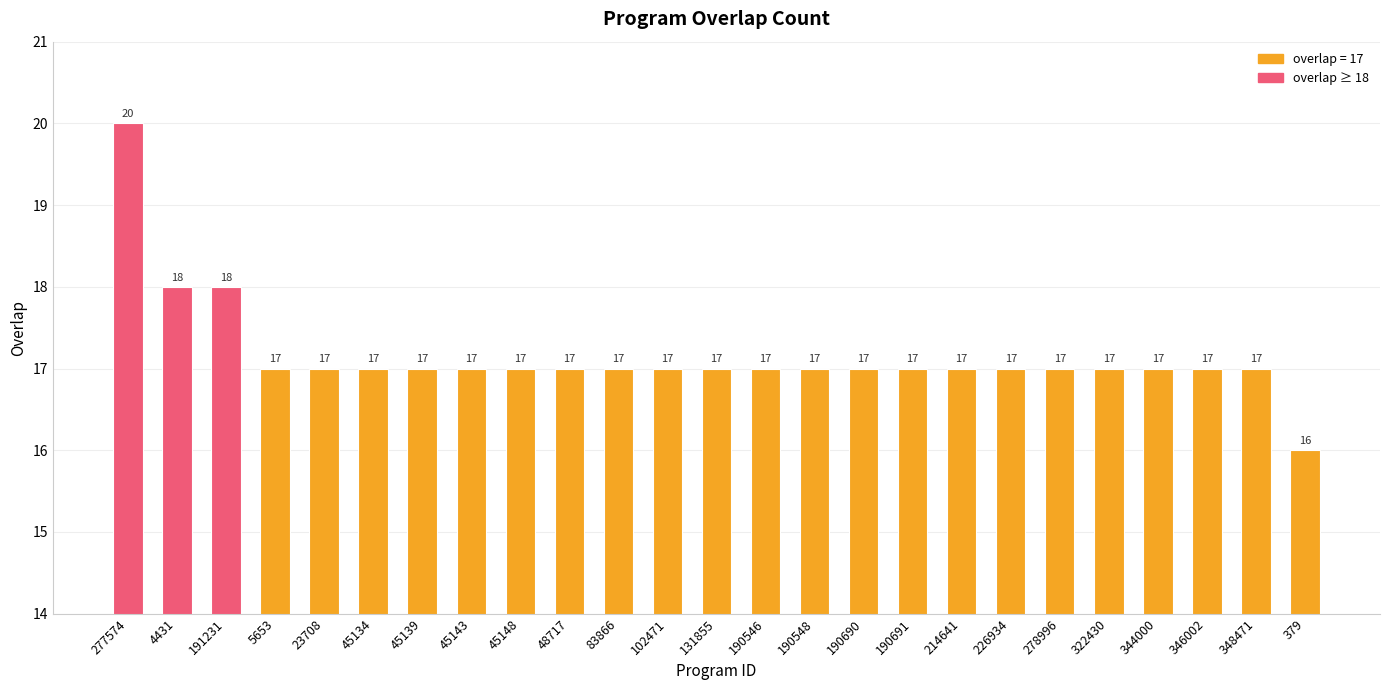

What is the sum of all values?

429